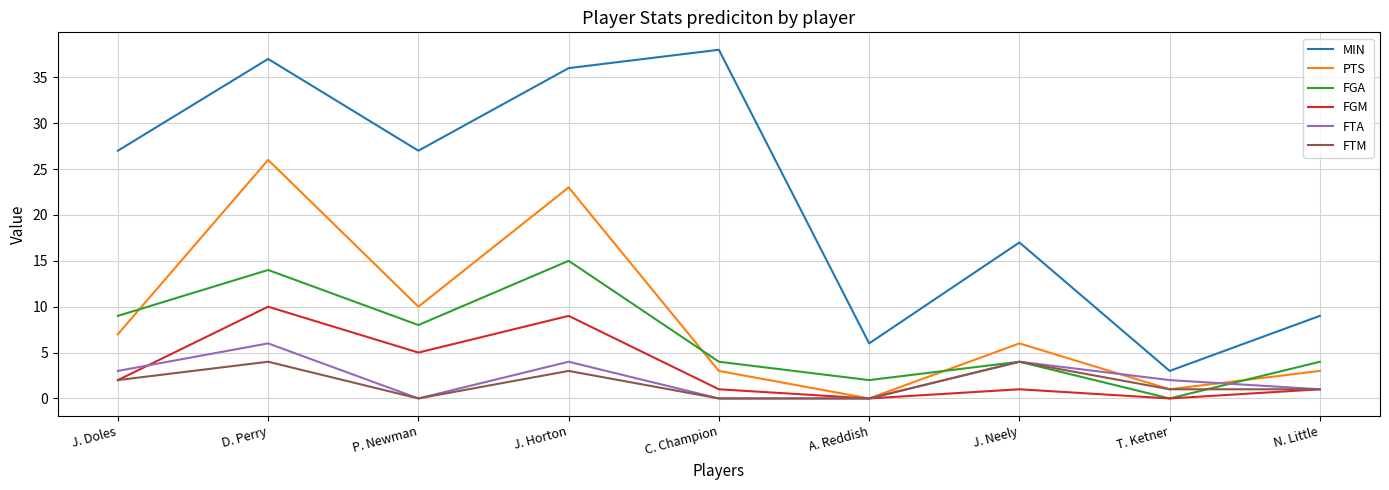

What is the difference between the highest and lowest values at A. Reddish?

6